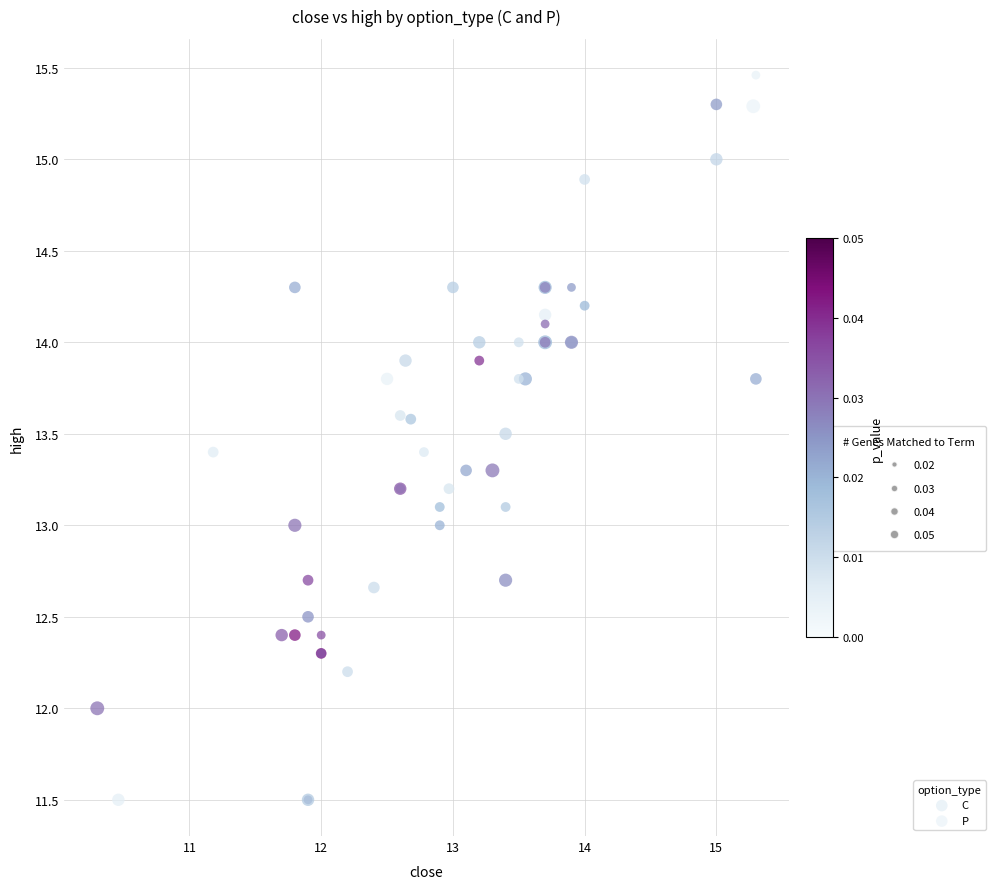

Which series contains the lowest Y value?

C